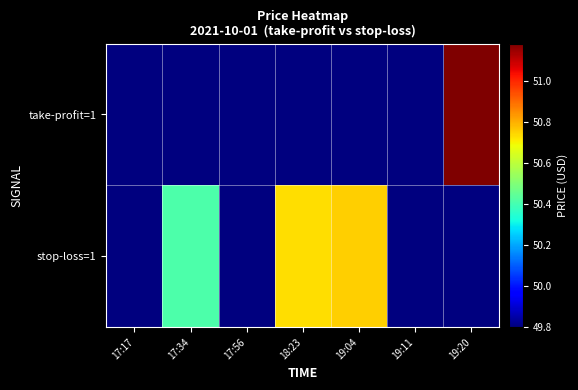

Which series changed the most between 17:17 and 19:20?

take-profit=1